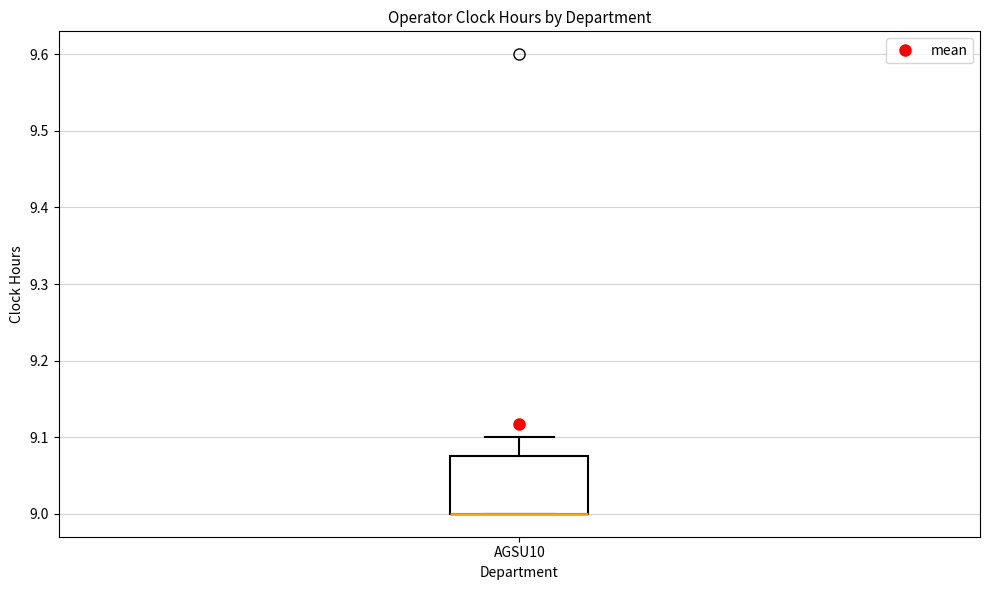

Read this box plot against the y-axis: the position of the median line, the range covered by the box, and the ends of both whiskers. The values are not printed on the chart, so give them approximately, as read against the axis.

median 9.00 (drawn on the box's lower edge), box 9.00 to 9.08, whiskers 9.00 to 9.10